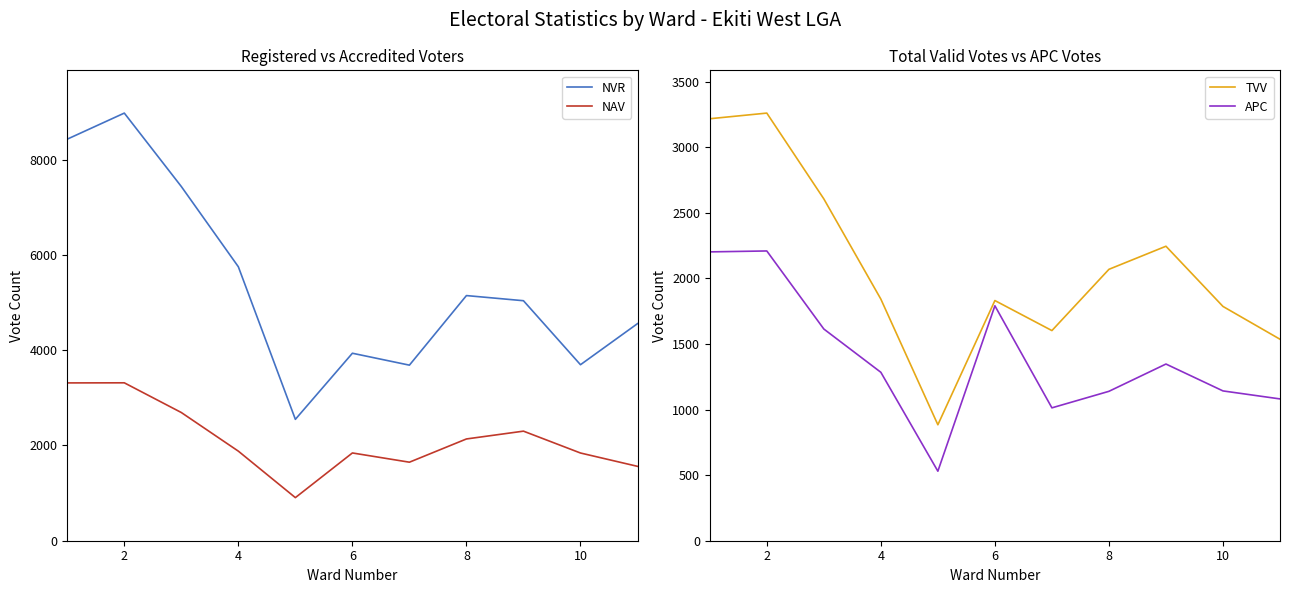

What is the difference between the second highest and minimum values in the NVR series?

5884